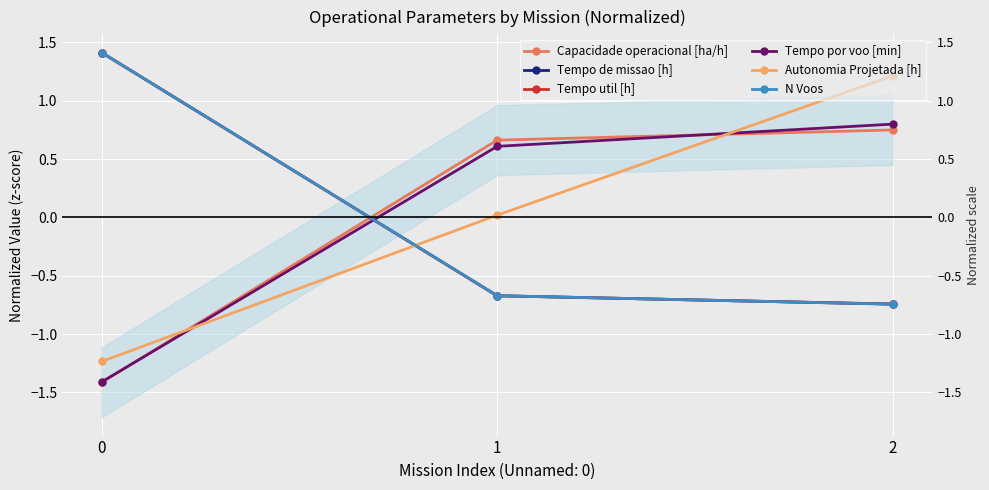

What is the value of the Tempo de missao [h] point at the 2nd from the left?

-0.7